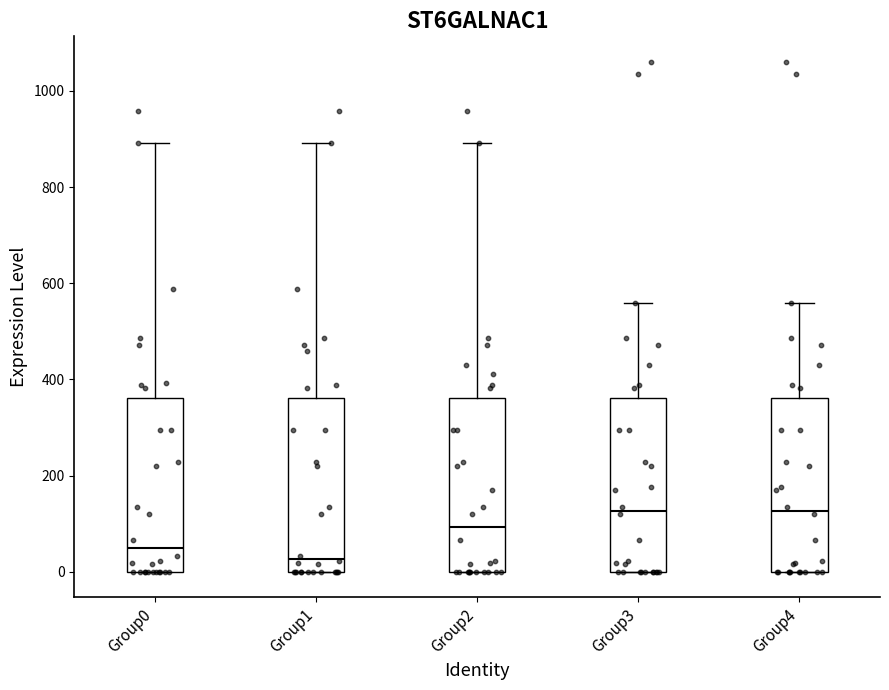

Where does the median line of the box for Group0 sit on the y-axis? The values are not printed on the chart, so give them approximately, as read against the axis.

60